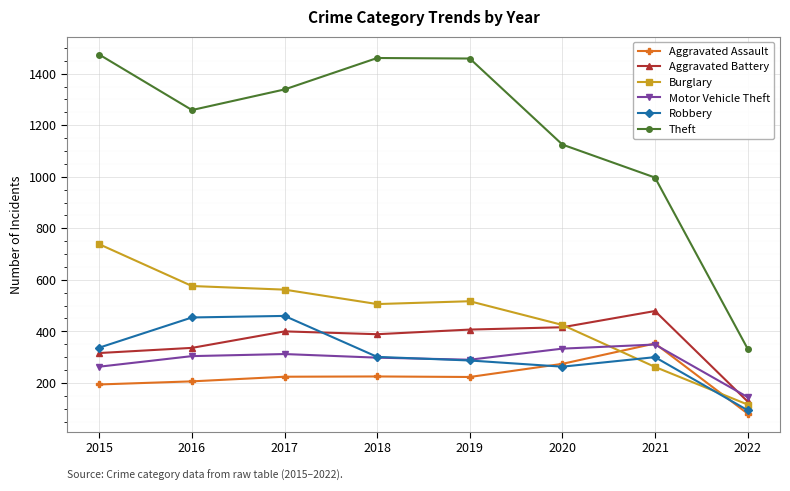

Between which two adjacent categories do Burglary and Motor Vehicle Theft first intersect?

2020 and 2021